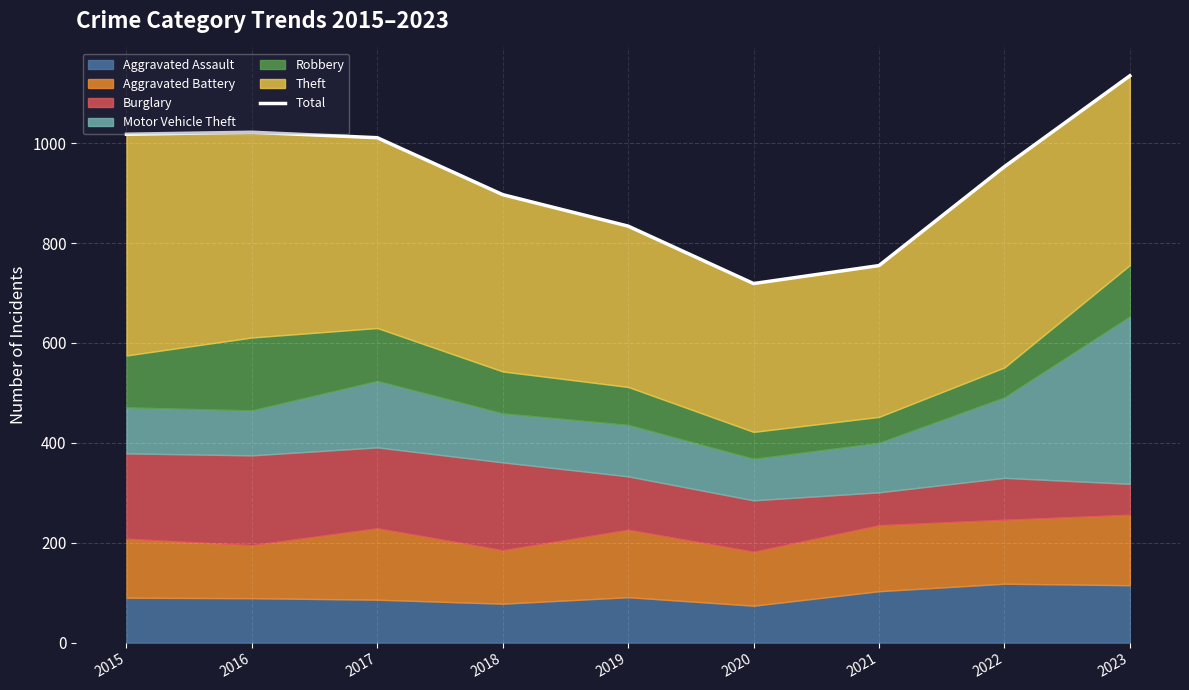

Reading right to left, list all the values displayed in this chart.

1135	953	755	719	834	897	1011	1022	1018